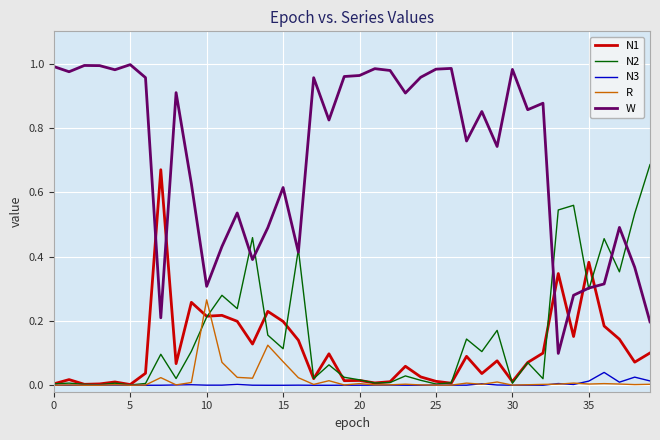

True or false: R and W cross at least once.

False